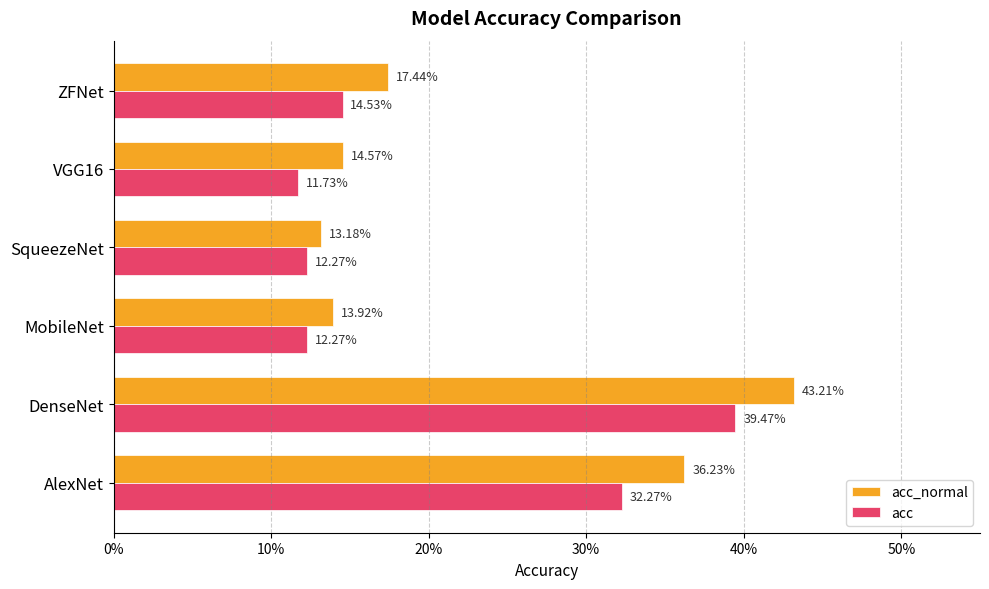

What are all the series names shown in the legend?

acc_normal, acc